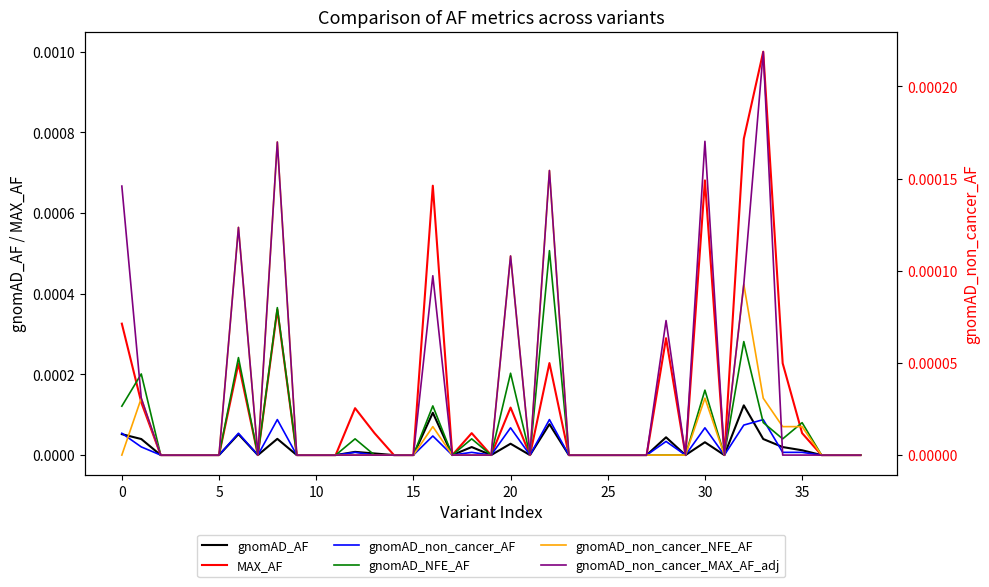

What is the label of the 13th point from the right?

26